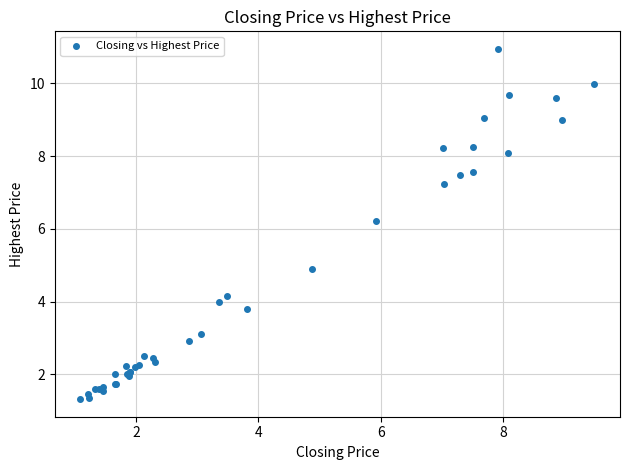

What Y value in the scatter plot is closest to 6?

6.2